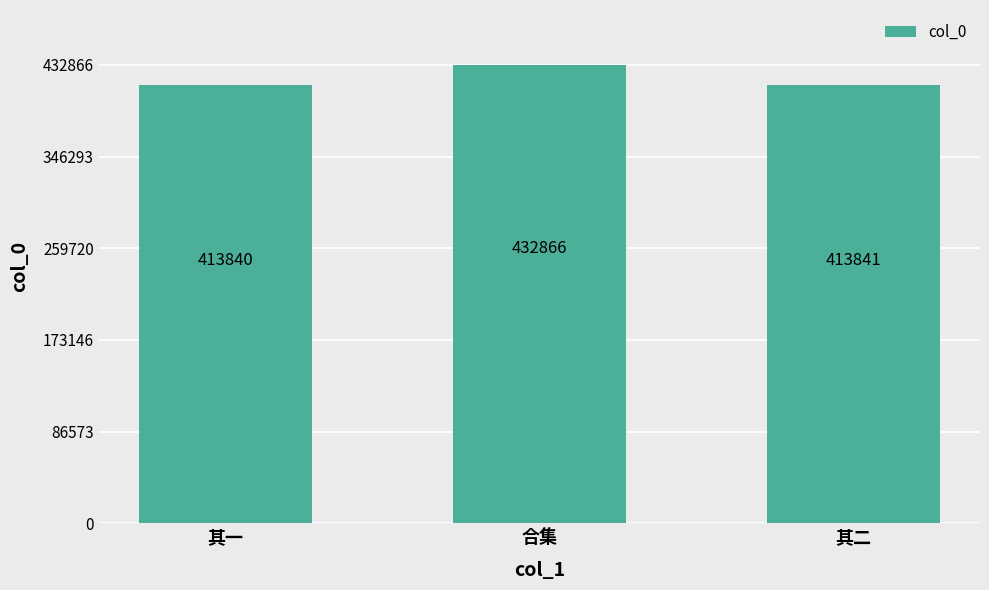

Between 其一 and 其二, which is larger?

其二